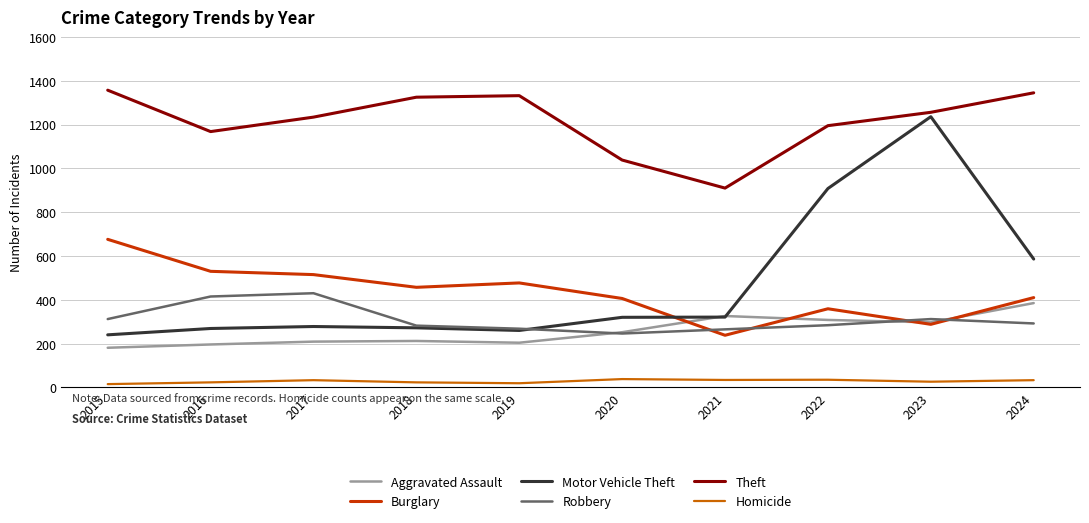

At which label is Motor Vehicle Theft closest to 738?

2024